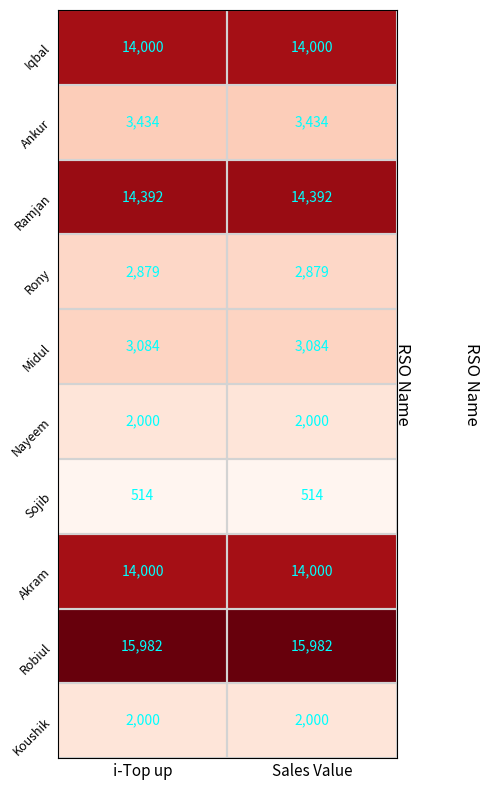

Is the value of Robiul at i-Top up greater than the value of Rony at i-Top up?

Yes